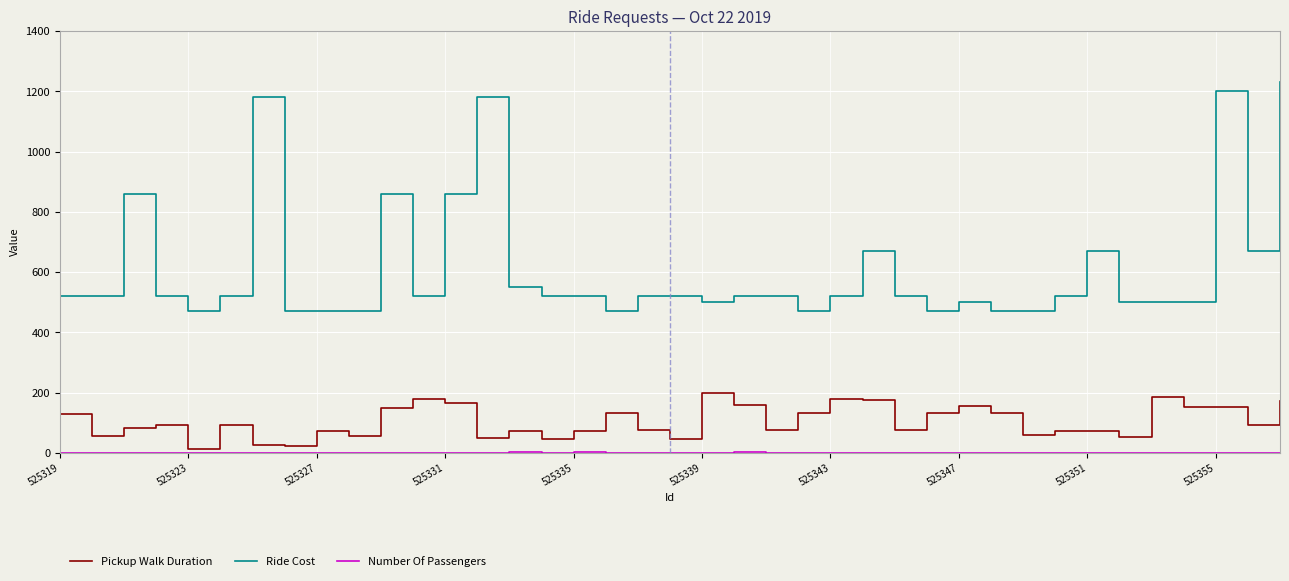

Which series has the largest range (max minus min)?

Ride Cost